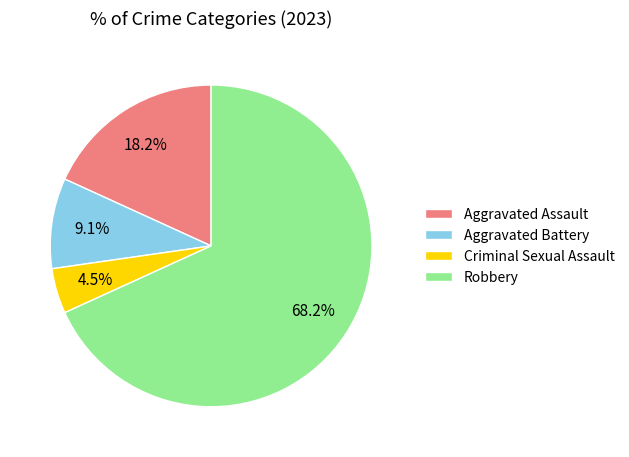

Is the sum of Aggravated Battery and Criminal Sexual Assault greater than half?

No